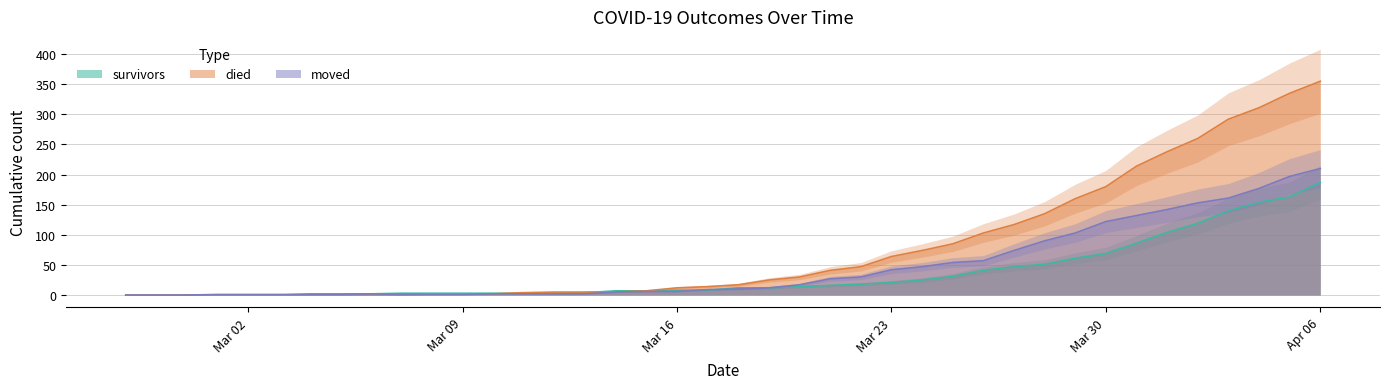

At which label does died reach its peak?

Apr 06